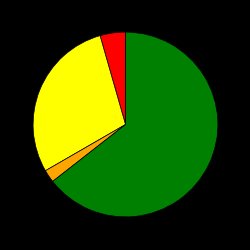

Does any single category account for the majority?

Yes